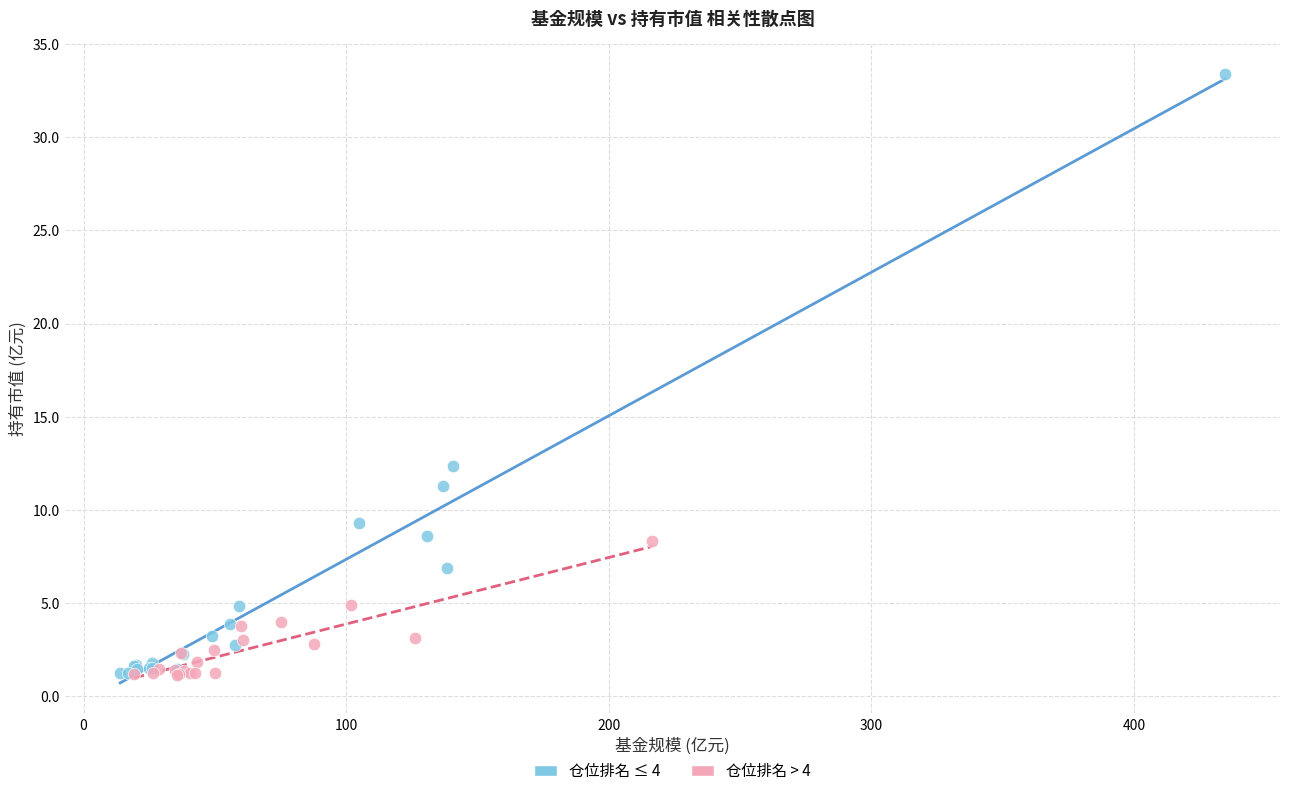

Which series has the widest spread of Y values?

仓位排名 ≤ 4